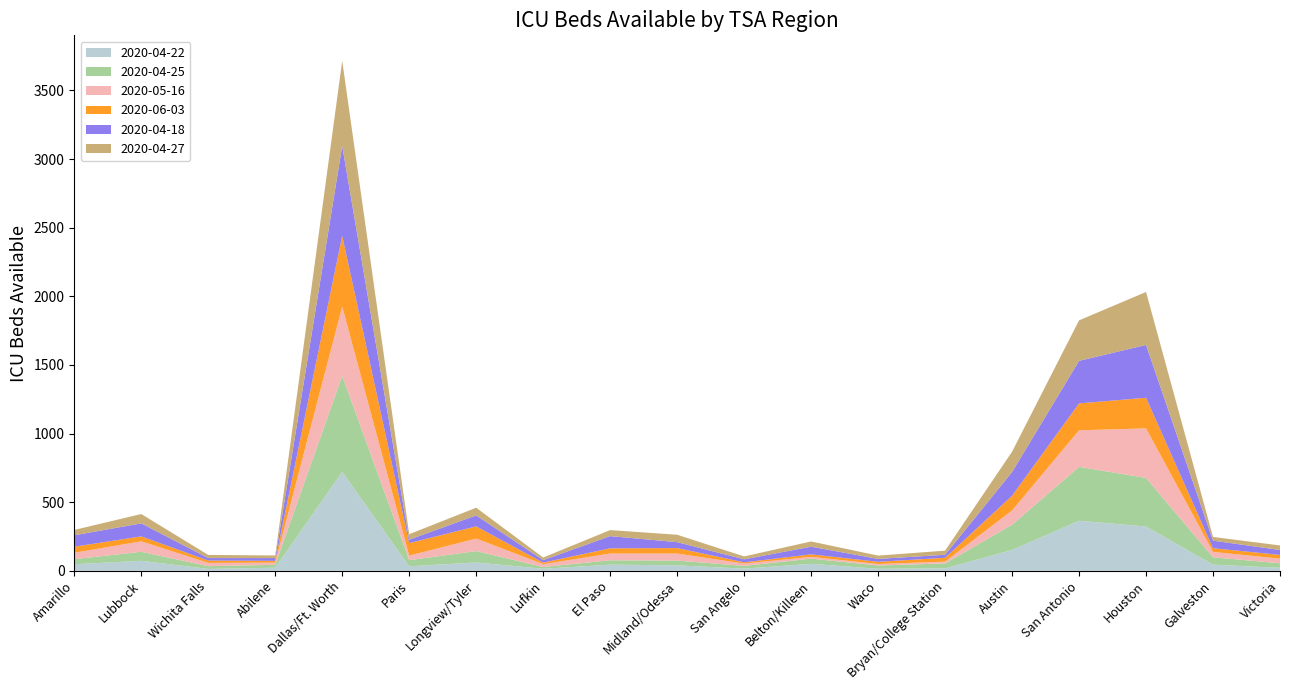

Reading right to left, what are all the values shown in this chart?

2020-04-22: 22	45	323	365	152	18	15	51	16	40	45	15	61	33	721	23	14	73	48
2020-04-25: 33	54	354	393	184	36	24	38	20	35	32	13	83	45	700	21	20	66	37
2020-05-16: 34	39	361	266	104	13	11	13	17	51	49	21	91	33	504	16	24	76	47
2020-06-03: 27	27	223	196	107	28	16	18	9	40	38	11	89	91	516	13	17	36	44
2020-04-18: 36	55	385	310	173	22	21	56	22	43	89	18	80	25	655	20	18	95	83
2020-04-27: 33	27	386	295	148	30	24	38	21	54	44	19	56	40	620	19	23	68	39